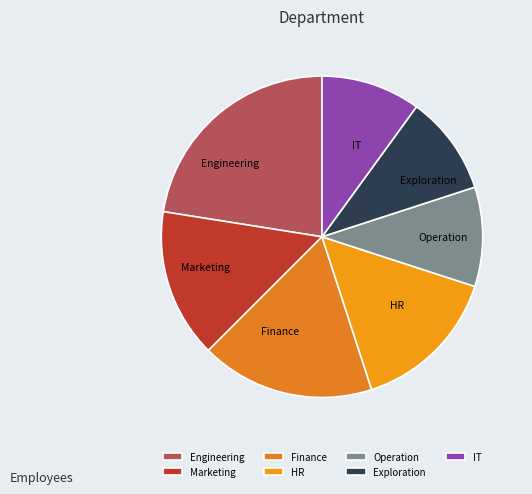

Approximately how many times larger is the value at Engineering compared to Marketing?

1.5